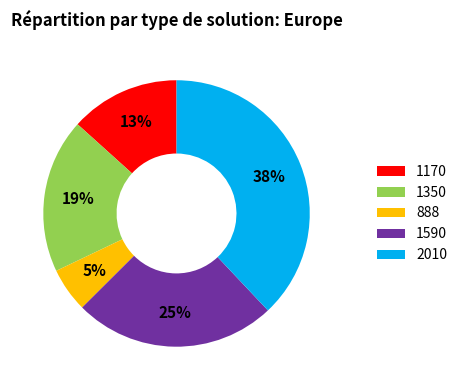

Do 1170 and 888 together represent more than half of the pie?

No